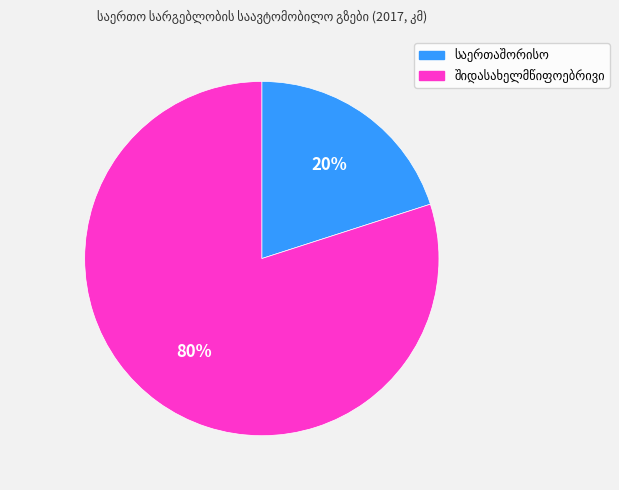

To the nearest percent, what is the difference between the largest and smallest slice percentages?

60%